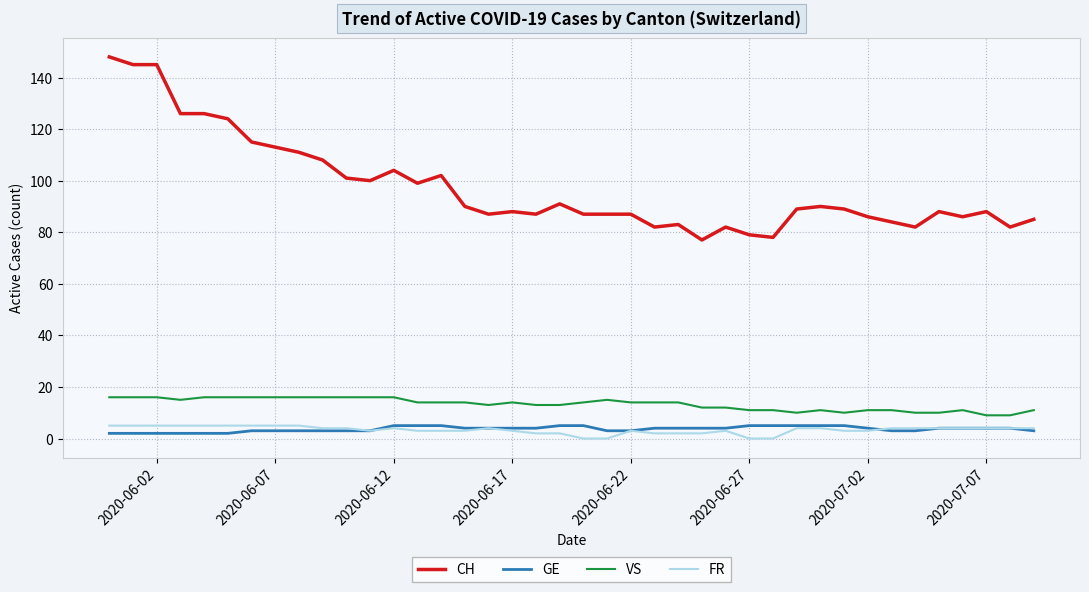

Which series has the largest range (max minus min)?

CH